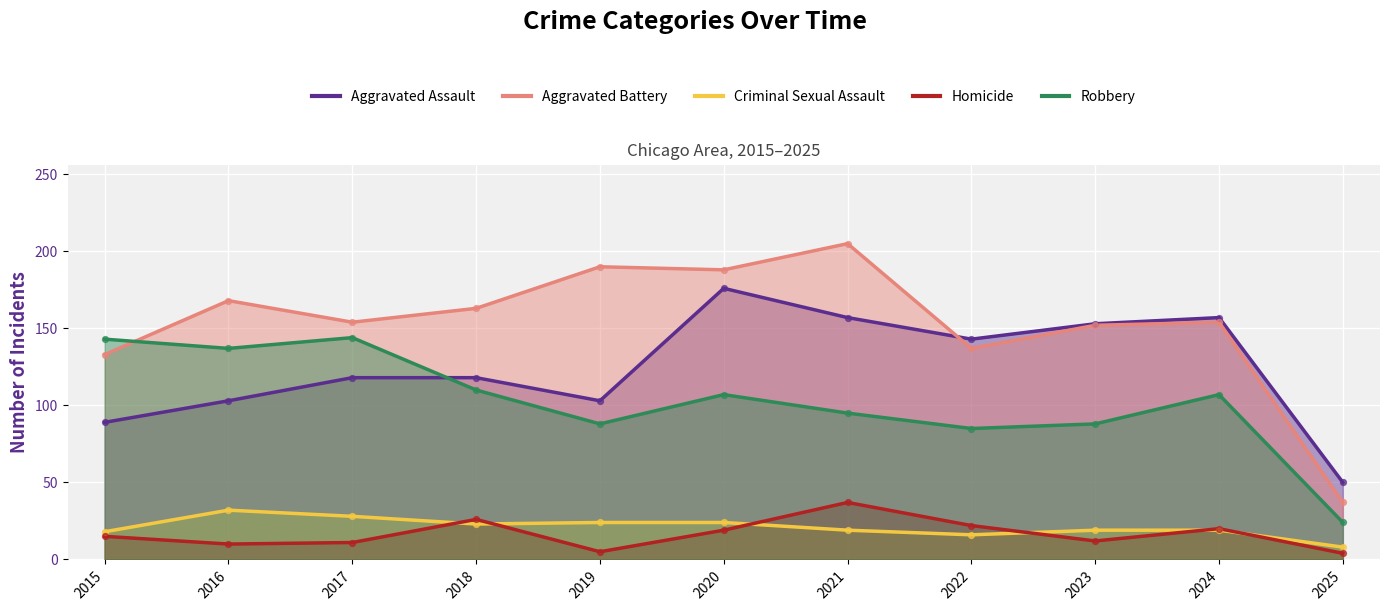

Which series reaches the minimum Y coordinate?

Homicide